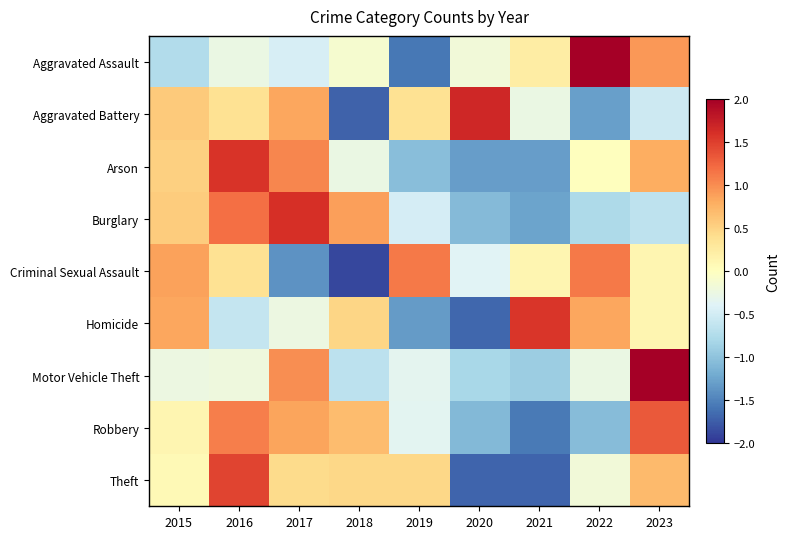

Count the number of data series in this chart.

9